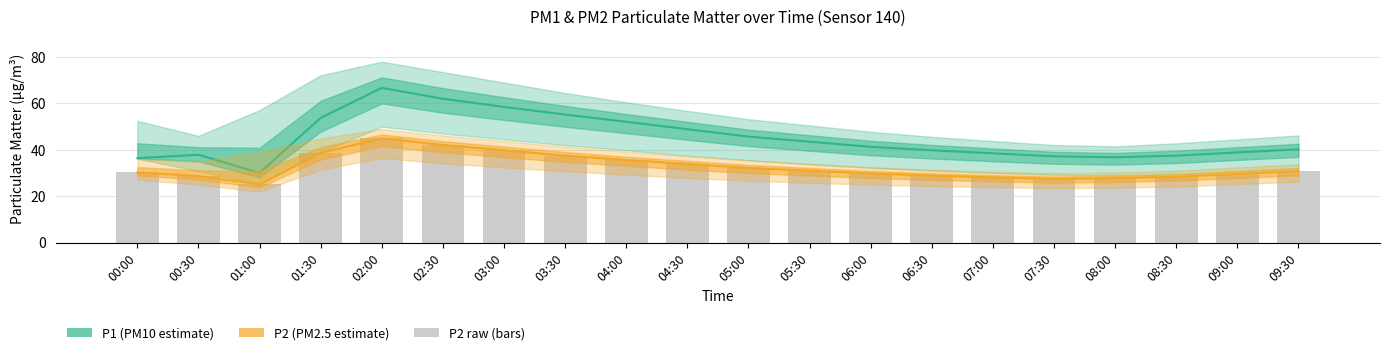

List the labels in order of P1 (PM10 estimate) value, smallest first.

01:00, 00:00, 08:00, 07:30, 08:30, 00:30, 07:00, 09:00, 06:30, 09:30, 06:00, 05:30, 05:00, 04:30, 04:00, 01:30, 03:30, 03:00, 02:30, 02:00